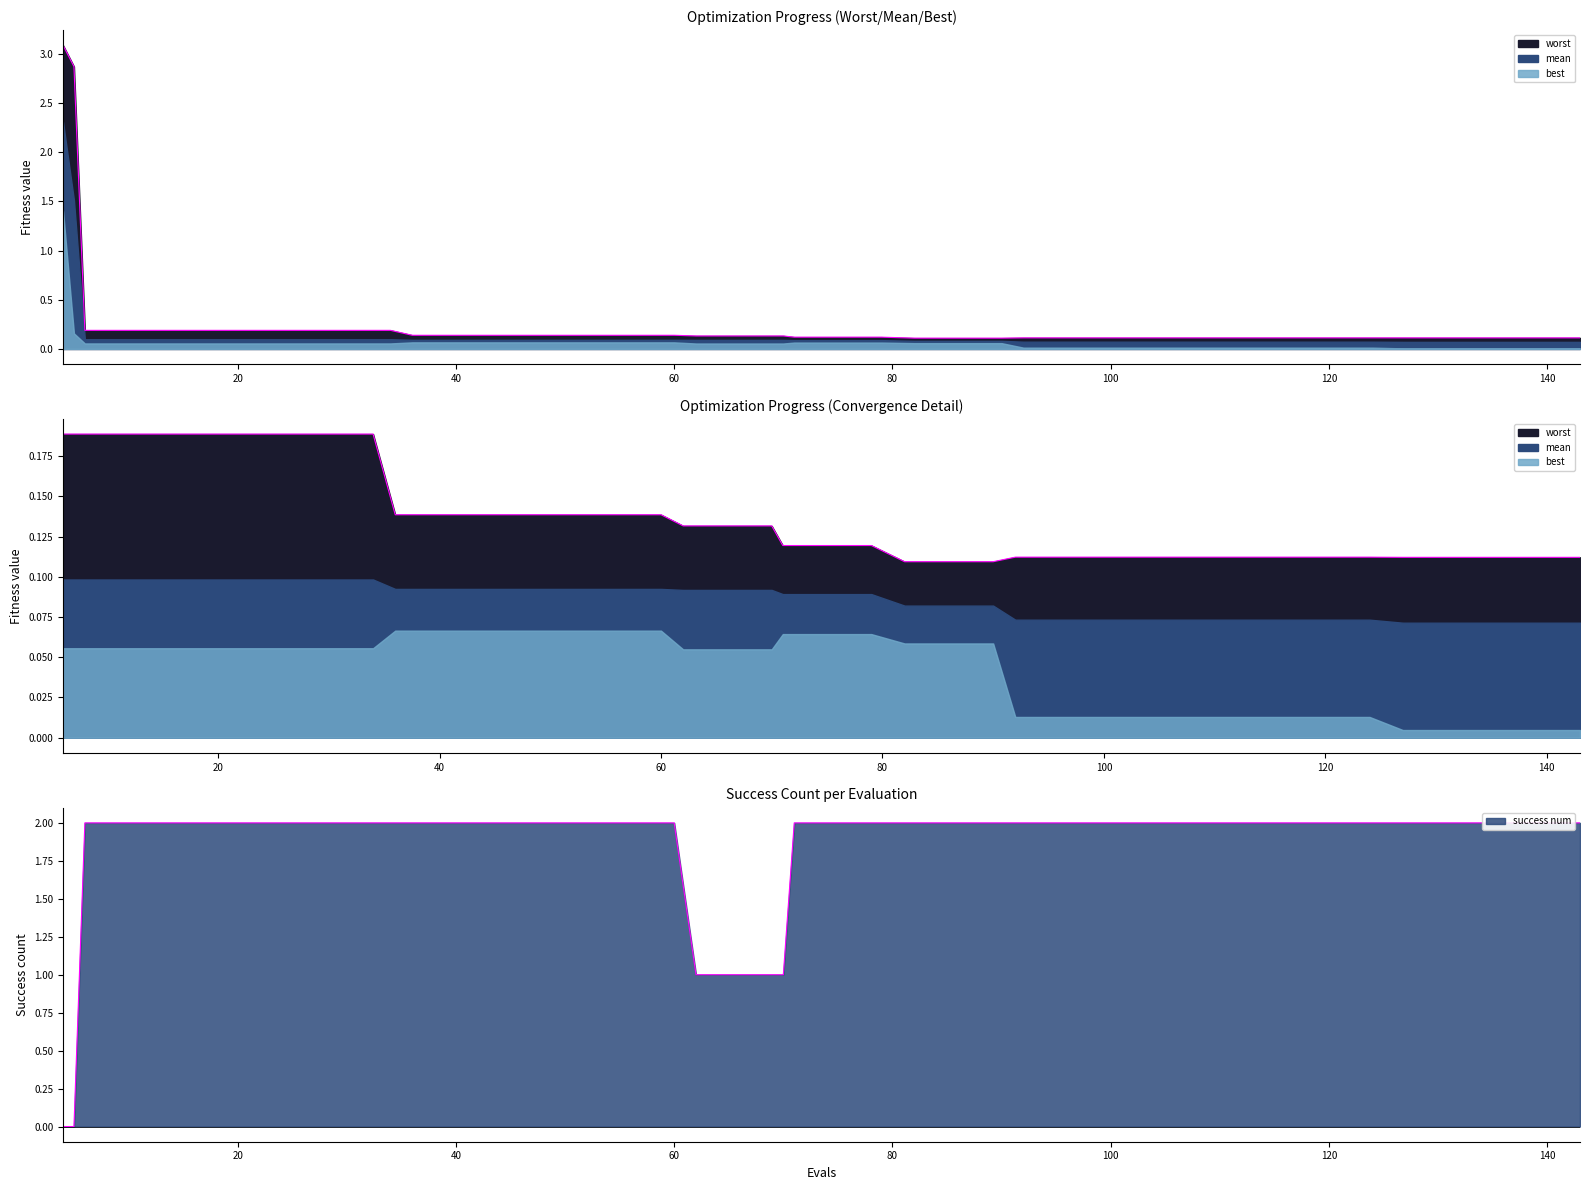

At which category does the chart reach its peak across all series?

4